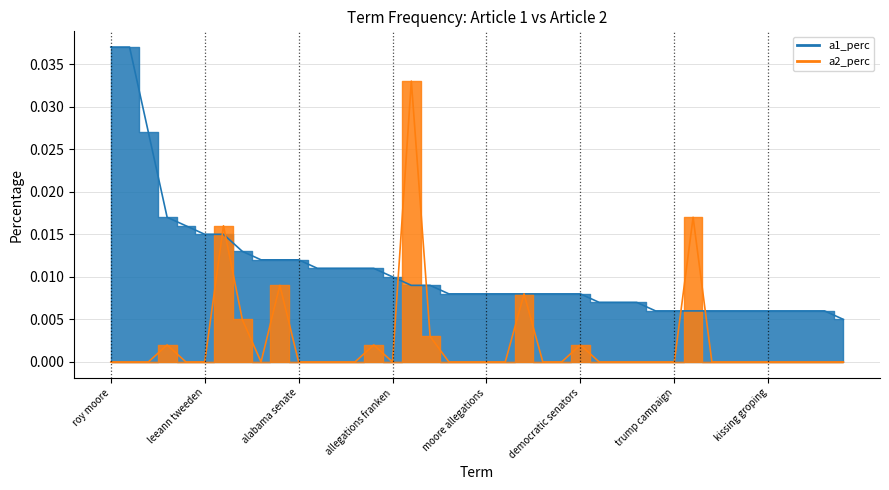

What is the label of the 15th point from the right?

democratic senators